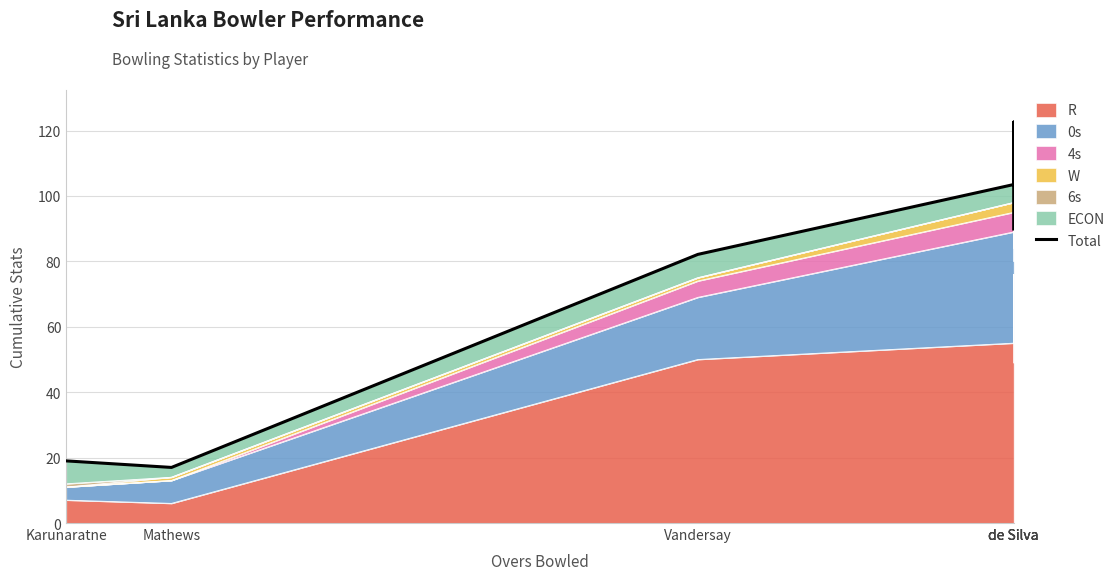

How many data points are less than 89?

3